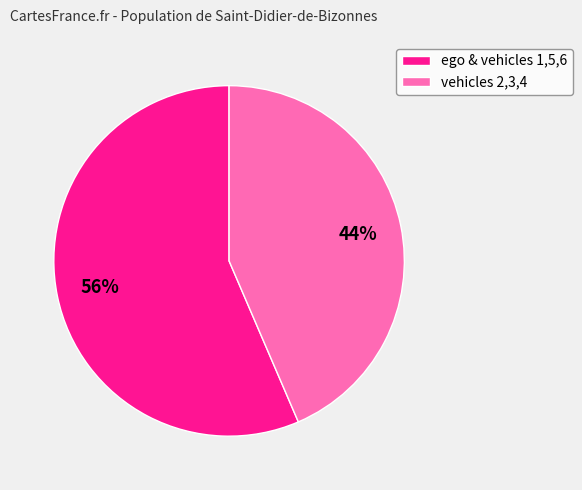

True or false: vehicles 2,3,4 accounts for 44% of the total.

True